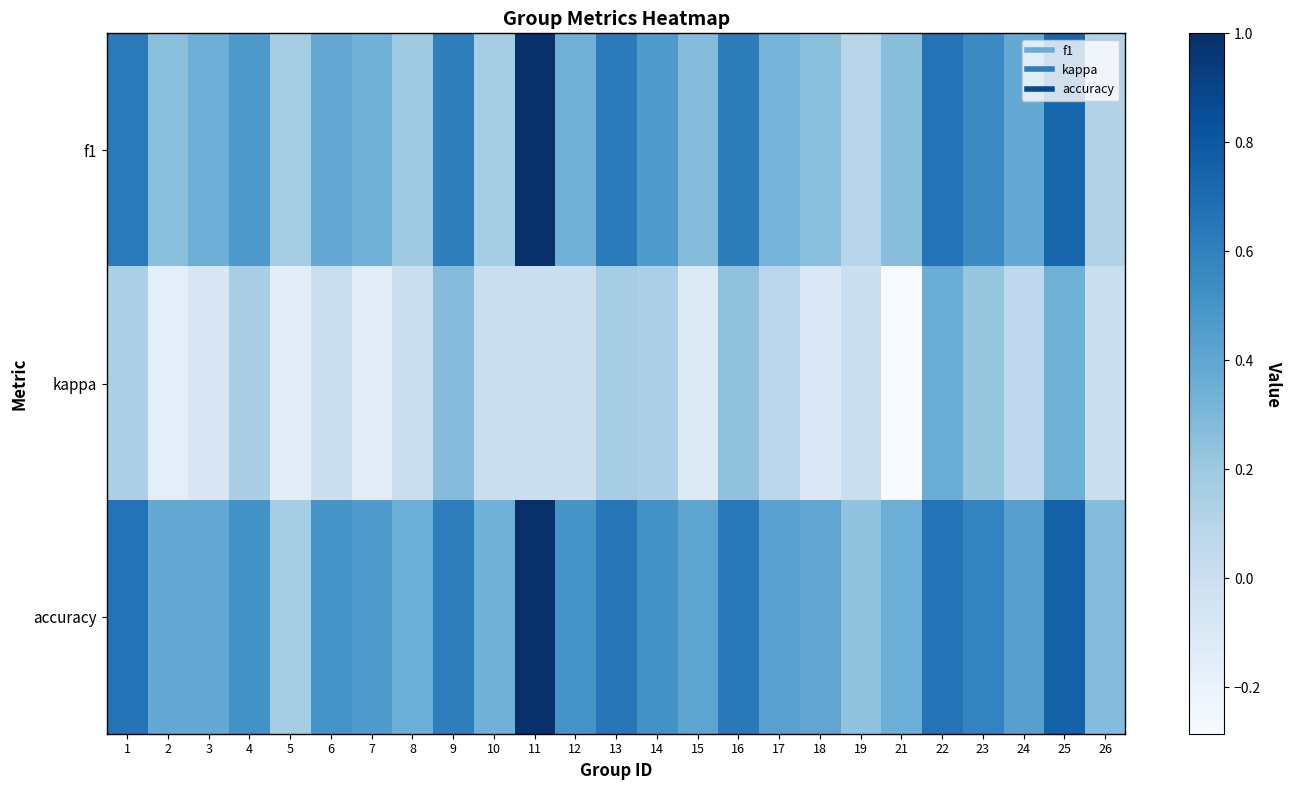

At how many categories does at least one series exceed 0?

25